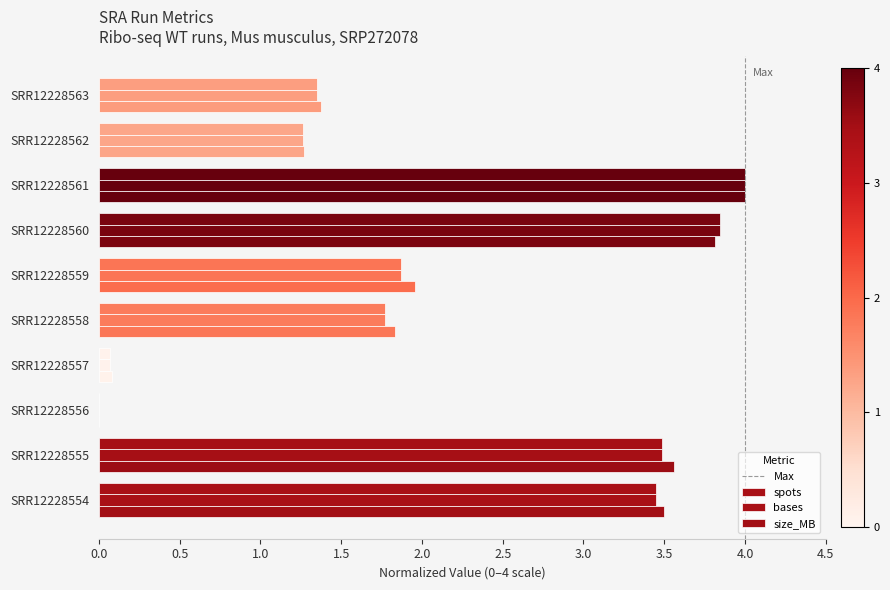

How many categories are shown in the chart?

10